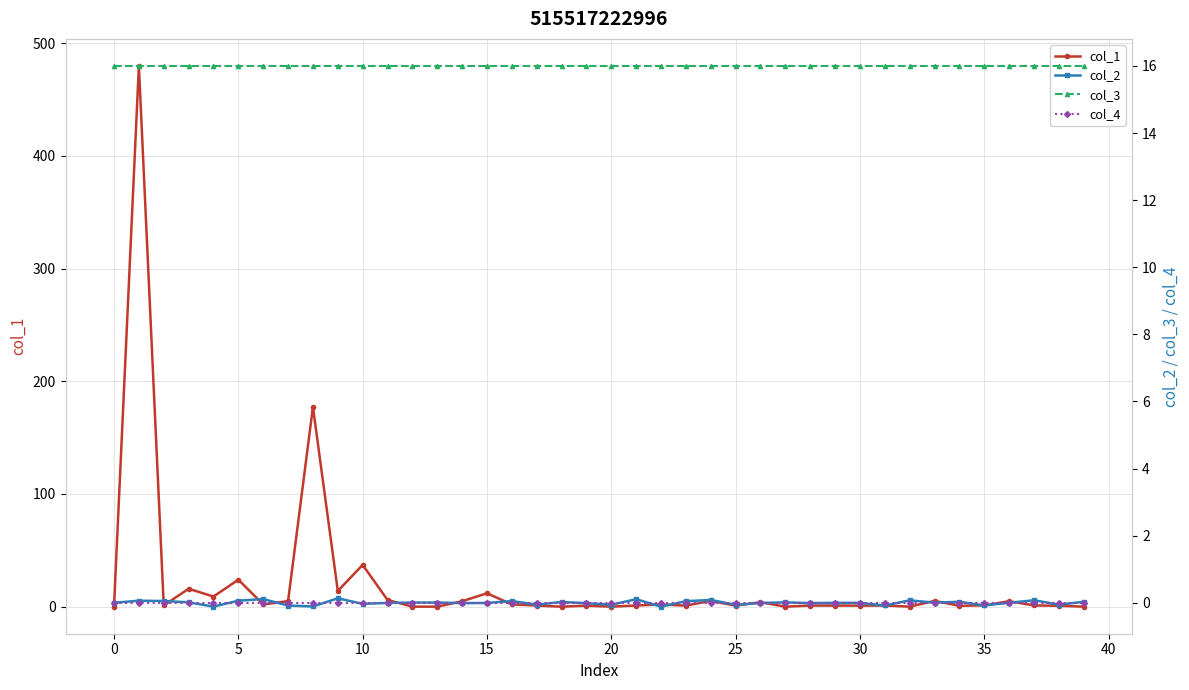

What is the difference between the maximum and minimum values in the col_2 series?

0.3